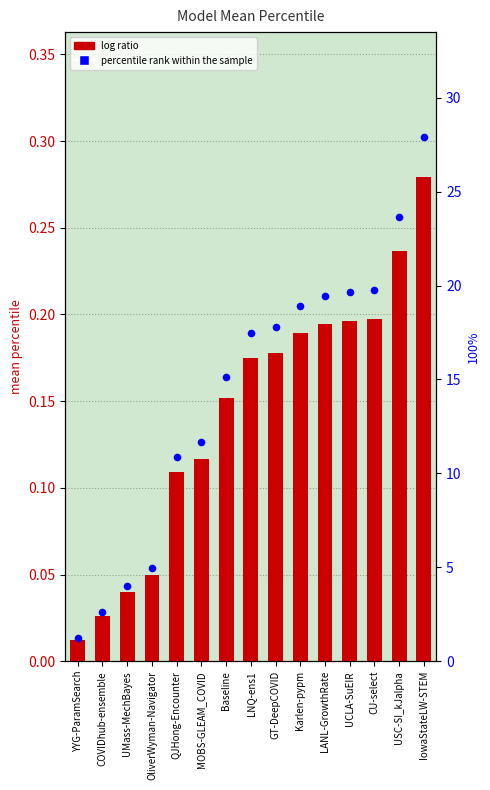

At which category is the sum across all series the highest?

IowaStateLW-STEM